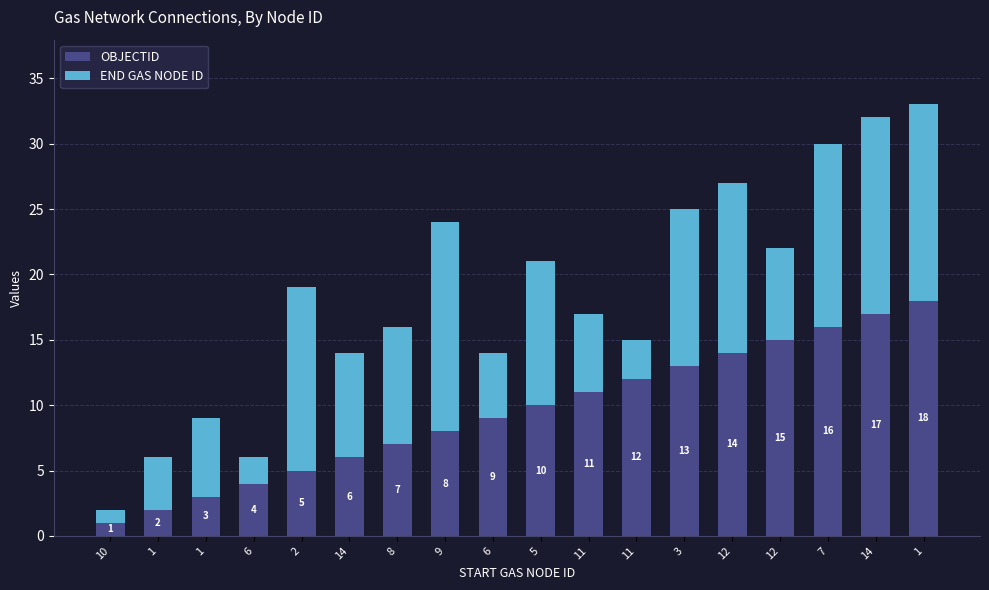

Count the number of categories in the chart.

18